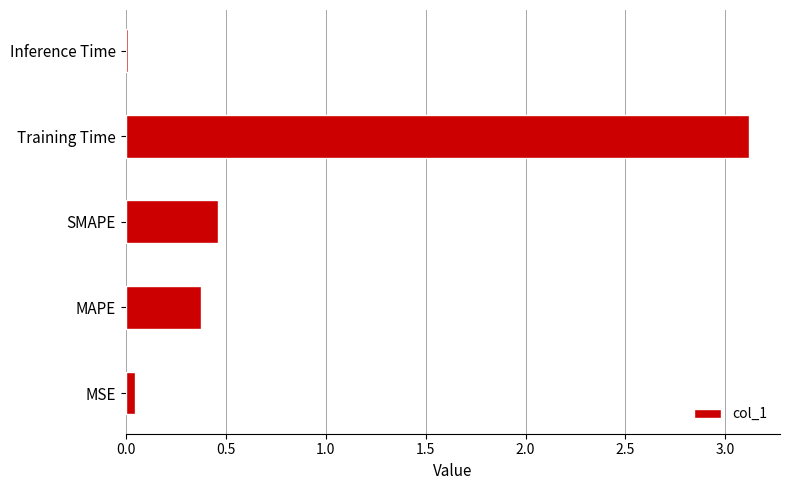

The chart shows a value of 5.4 at Training Time. True or false?

False